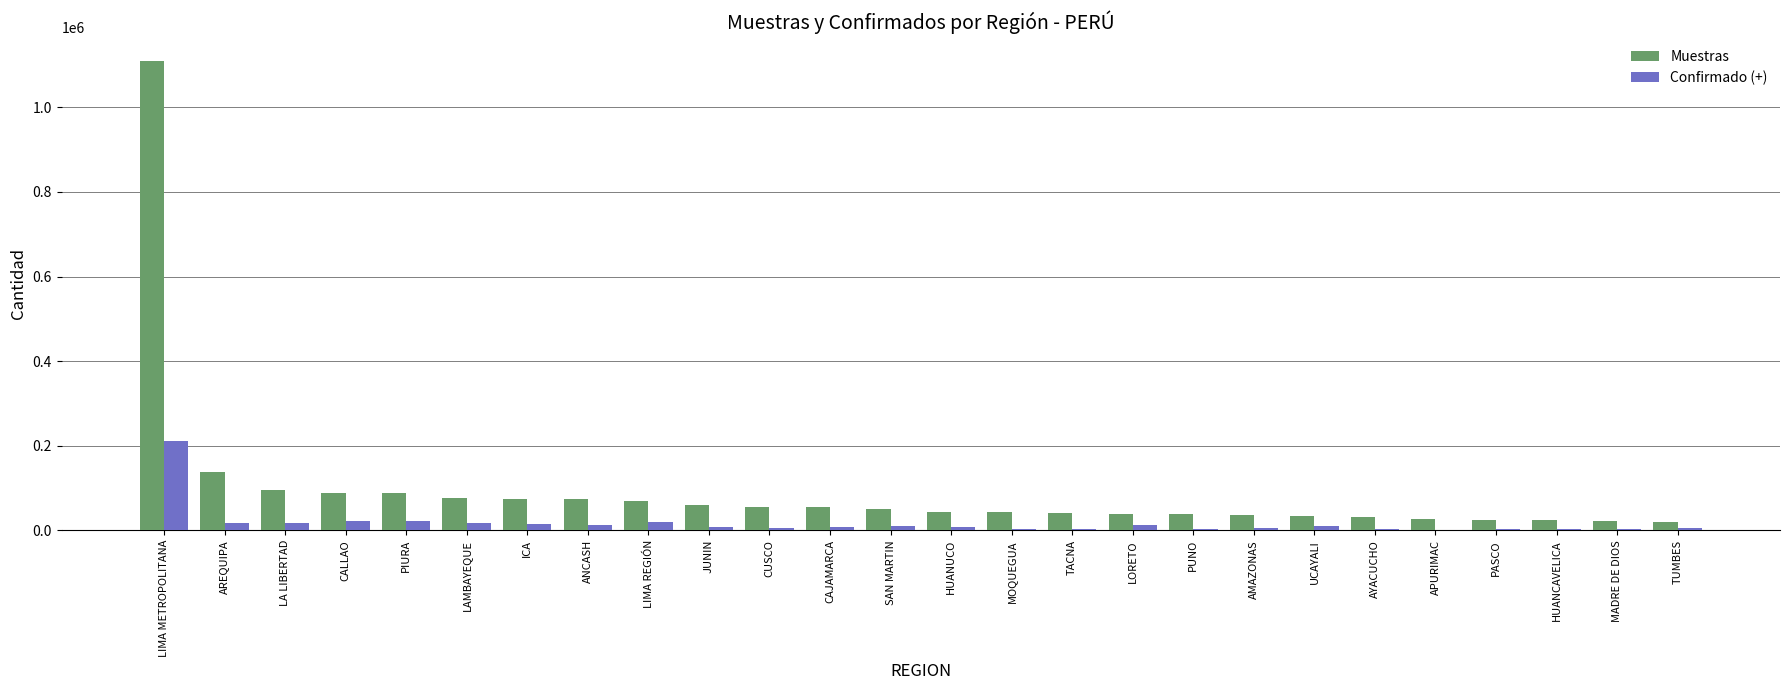

What is the sum of all Muestras values?

2466745